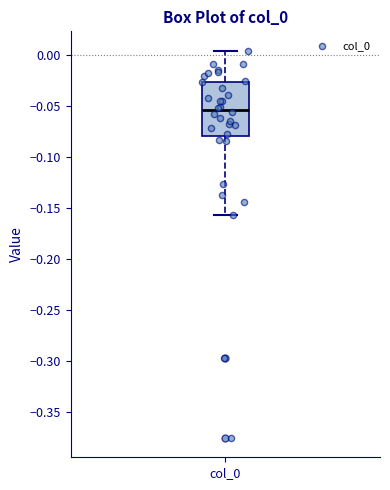

Read this box plot against the y-axis: the position of the median line, the range covered by the box, and the ends of both whiskers. The values are not printed on the chart, so give them approximately, as read against the axis.

median -0.055, box -0.080 to -0.025, whiskers -0.155 to 0.005